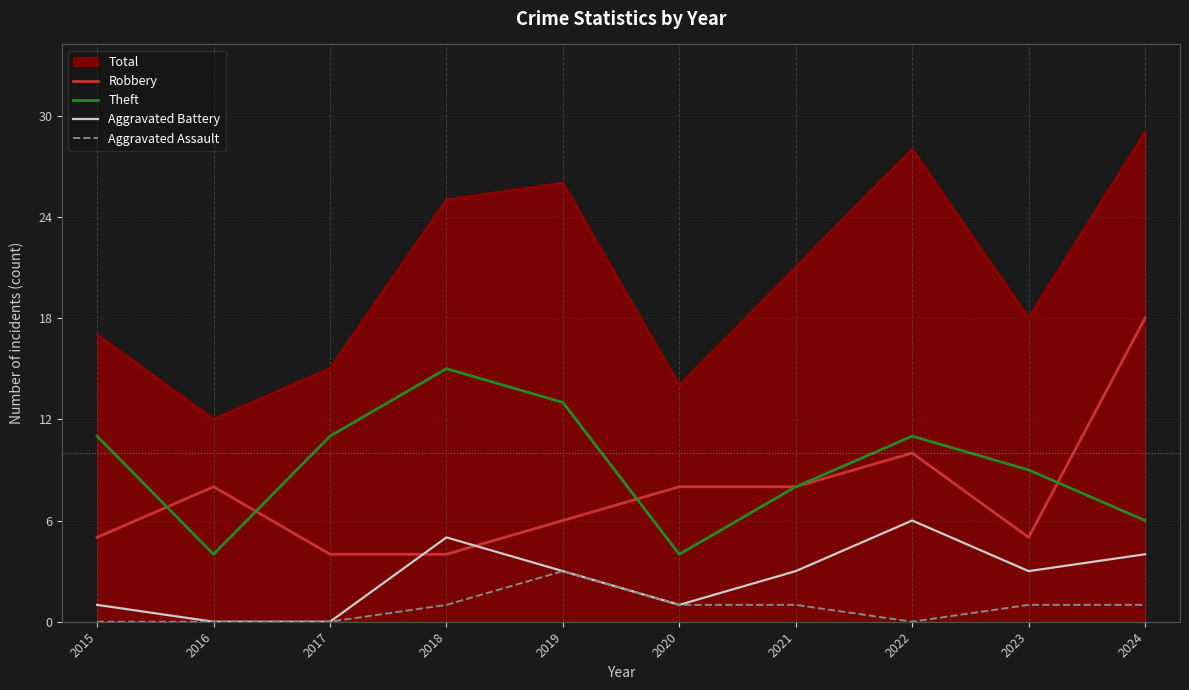

At which label is Total closest to 20?

2021